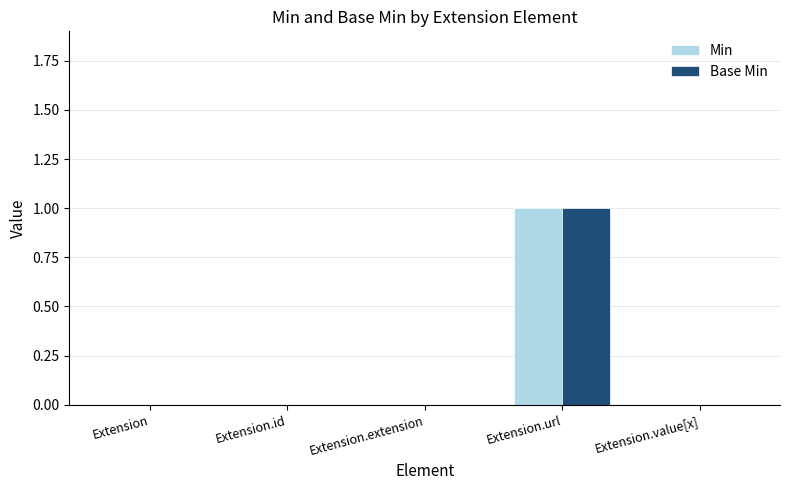

The Min series shows 1 at Extension.url. True or false?

True